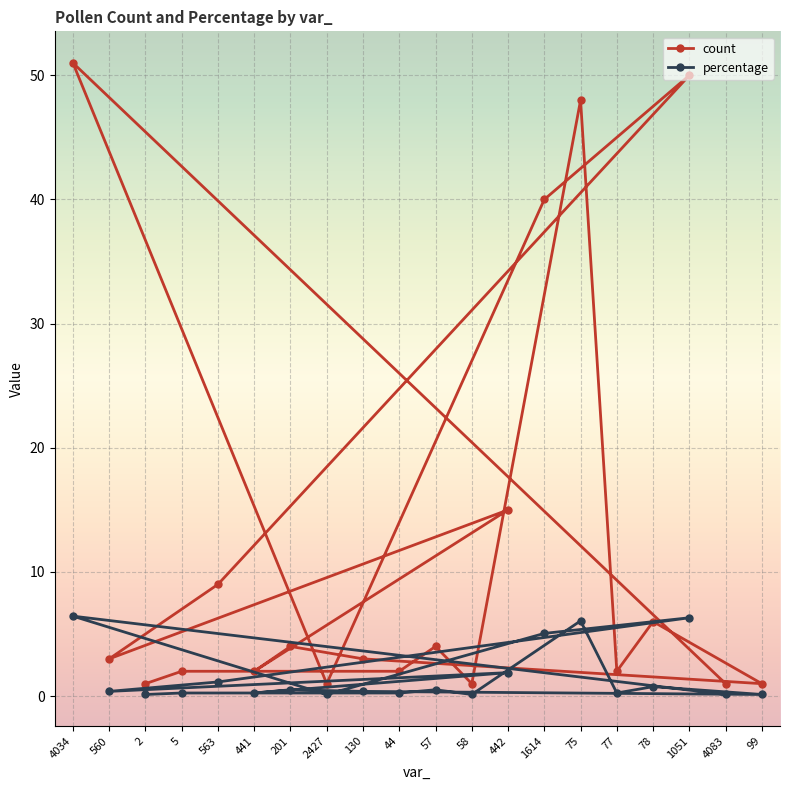

What is the maximum value shown in the chart?

51.0